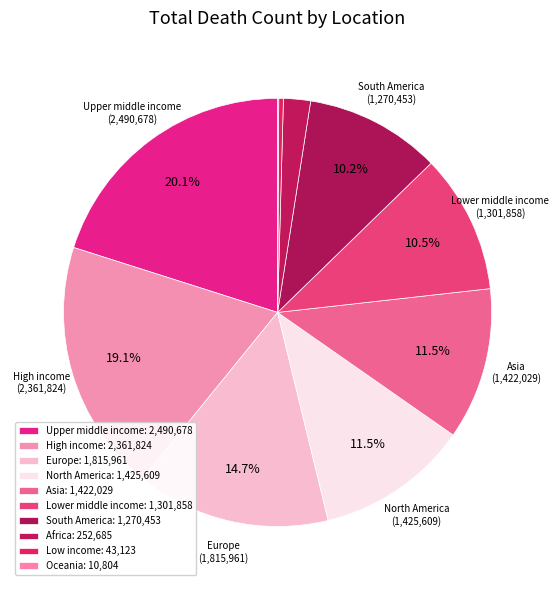

What percentage is the North America slice, to the nearest percent?

12%